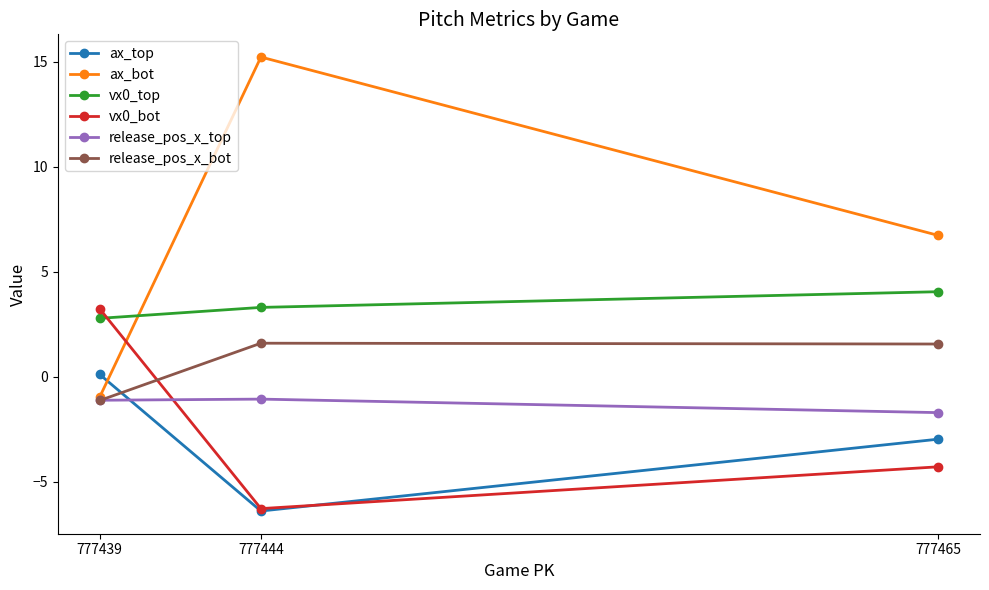

What is the total value across all series at 777444?

6.4